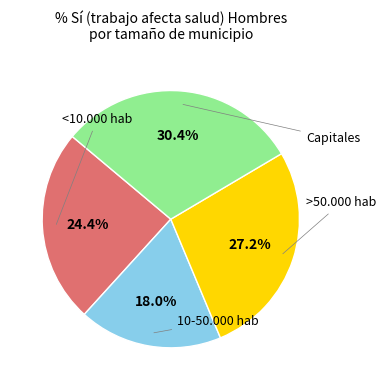

Count the number of slices in the pie.

4